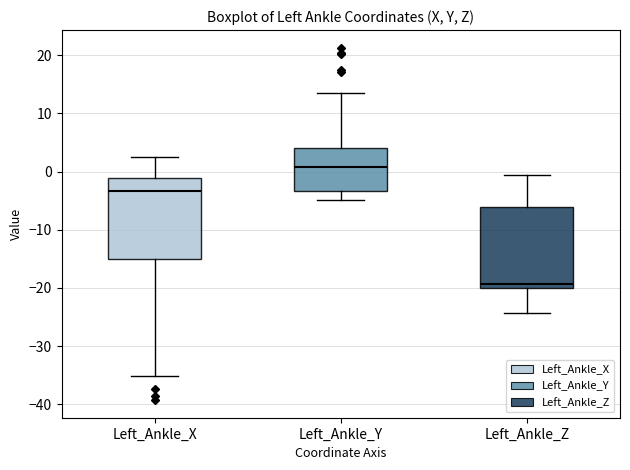

Which box has the lowest median line?

Left_Ankle_Z